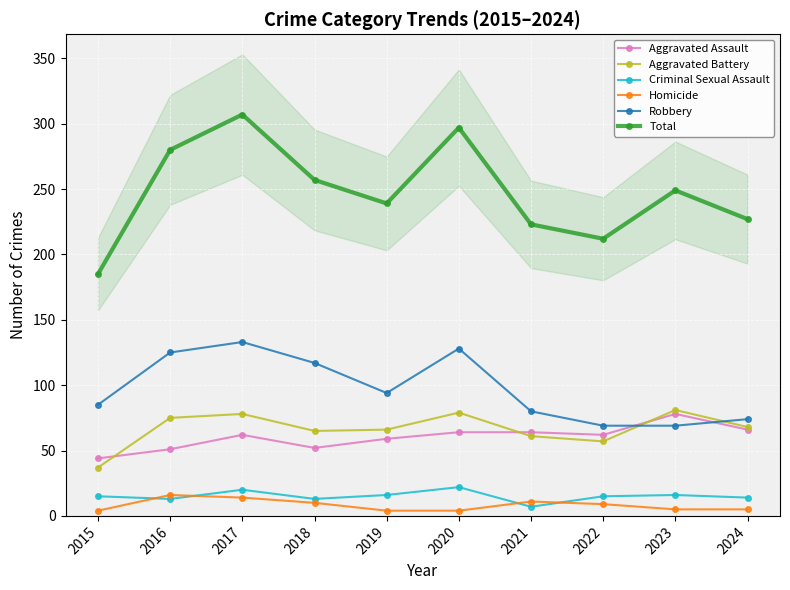

What is the difference between the second highest and minimum values in the Aggravated Assault series?

22